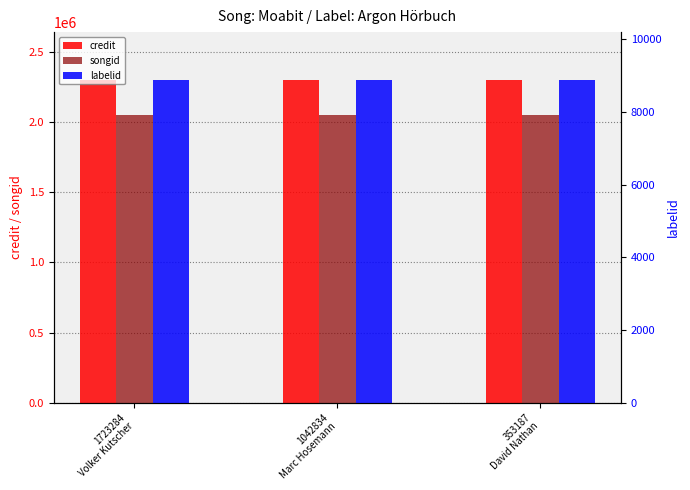

How many bars are there in each group?

3